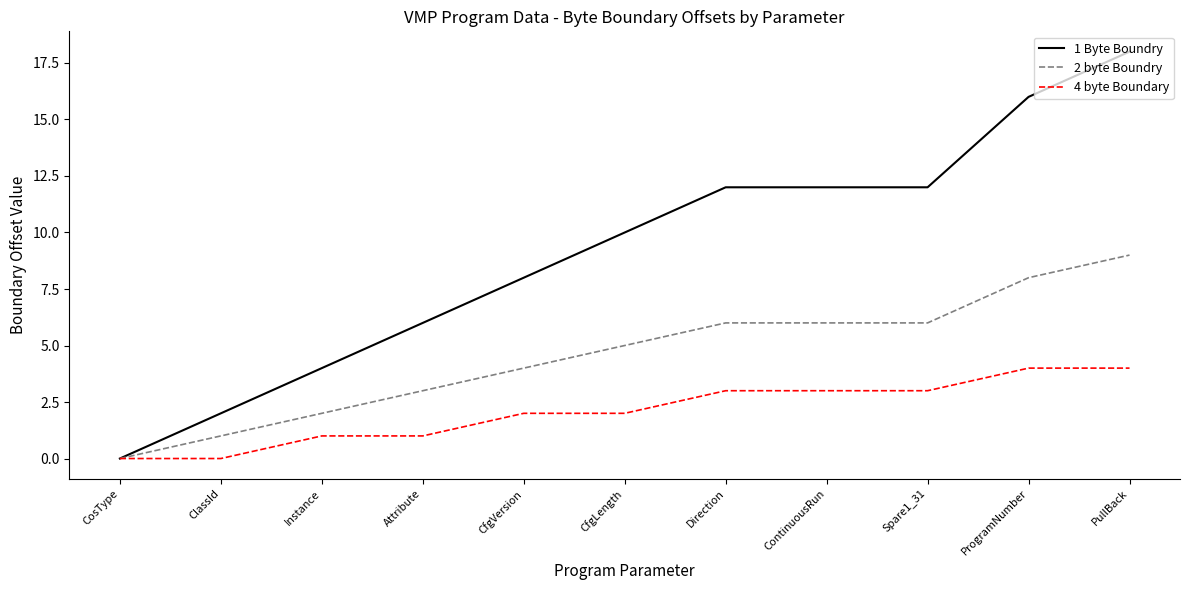

How many positive values does the 1 Byte Boundry series have?

10